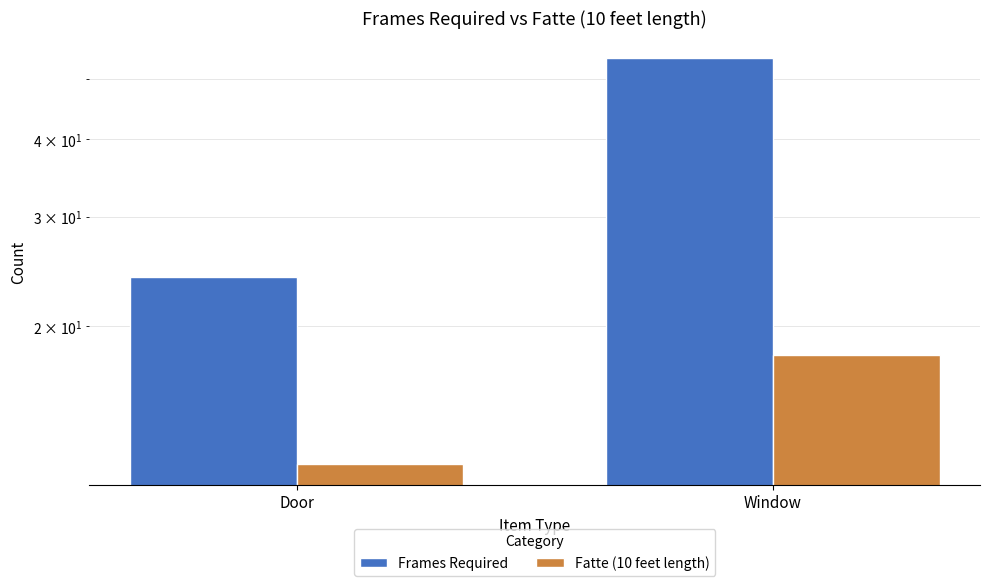

At how many categories does at least one series exceed 24?

1